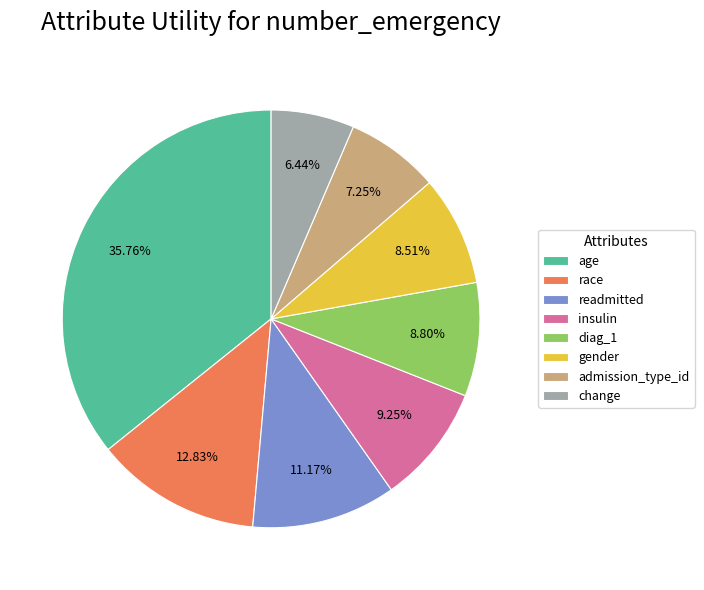

What is the smallest slice in the pie chart?

change